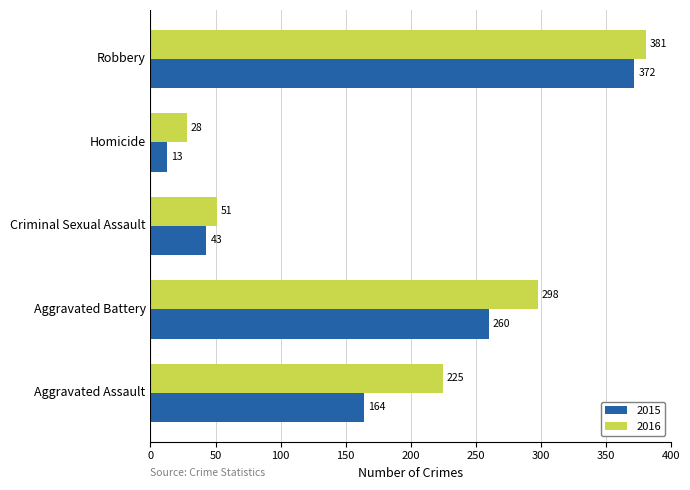

What is the smallest value displayed?

13